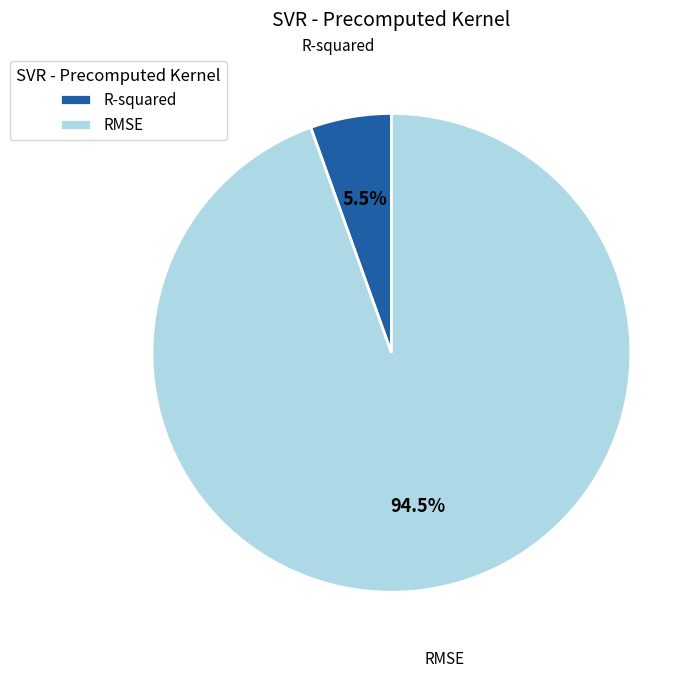

To the nearest percent, what is the combined percentage of R-squared and RMSE?

100%